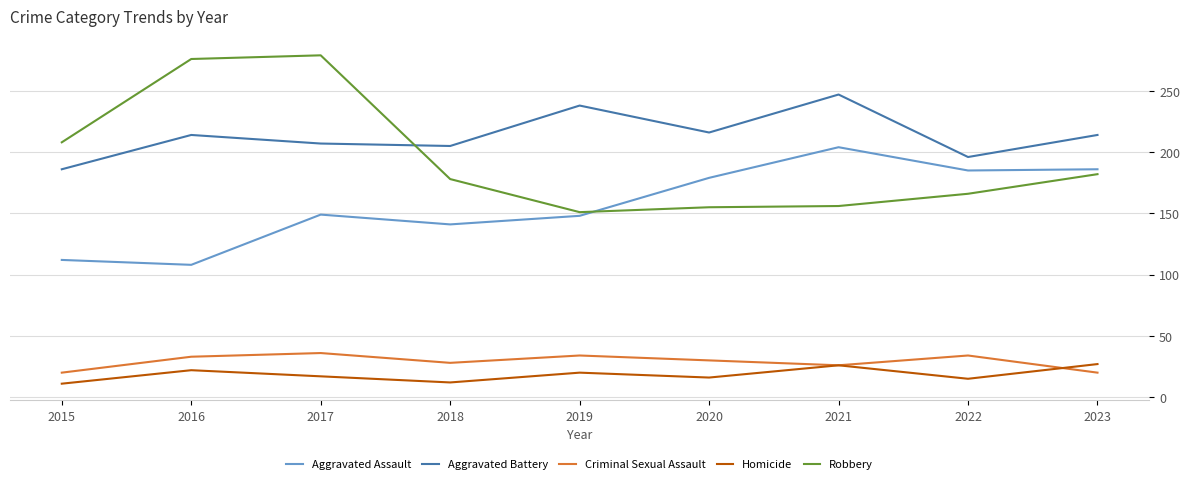

What is the spread (max minus min) of values at 2021?

221